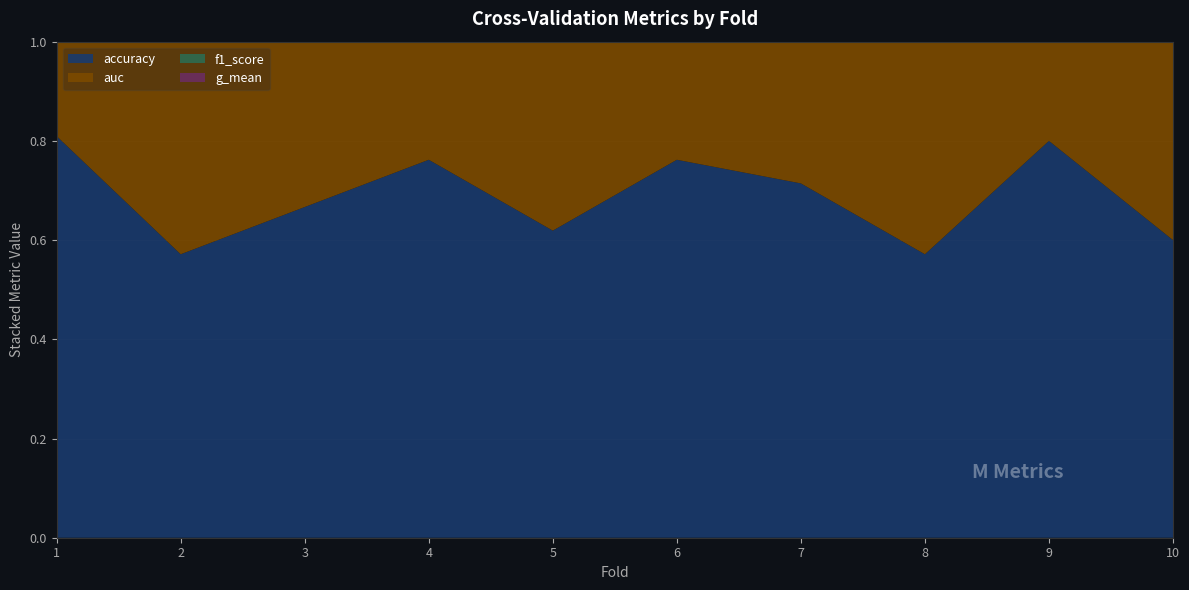

Reading left to right, extract all data points from this chart.

accuracy: 0.8	0.6	0.7	0.8	0.6	0.8	0.7	0.6	0.8	0.6
auc: 0.8	0.7	0.7	0.8	0.6	0.7	0.7	0.6	0.8	0.6
f1_score: 0.8	0.6	0.7	0.8	0.6	0.8	0.7	0.6	0.8	0.6
g_mean: 0.8	0.6	0.6	0.8	0.6	0.7	0.7	0.6	0.8	0.6